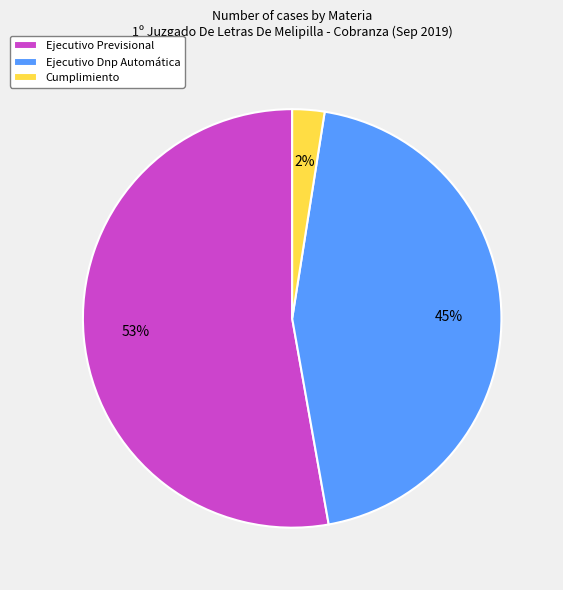

How many slices are in this pie chart?

3